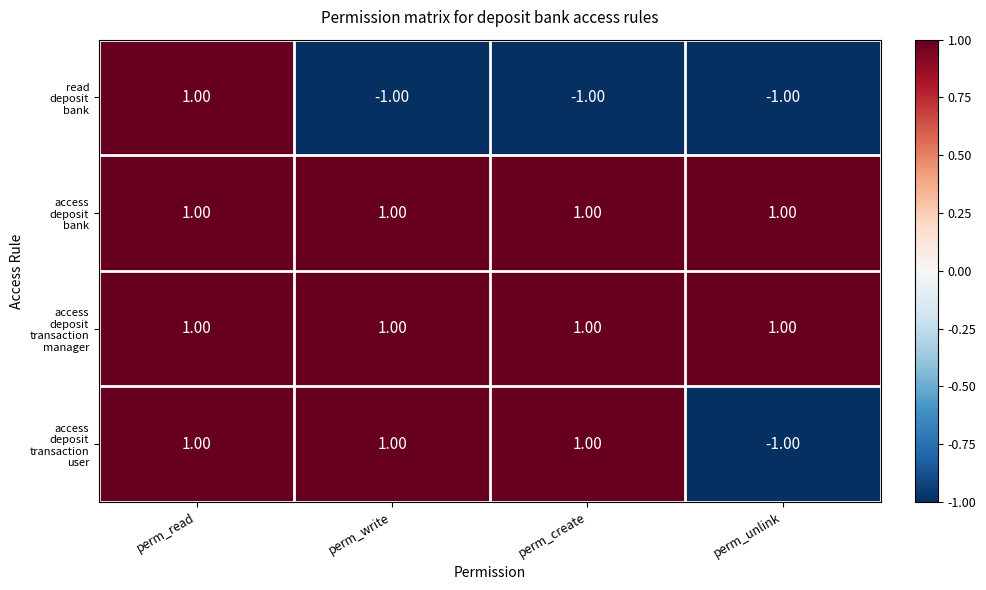

What is the total value across all series at perm_write?

2